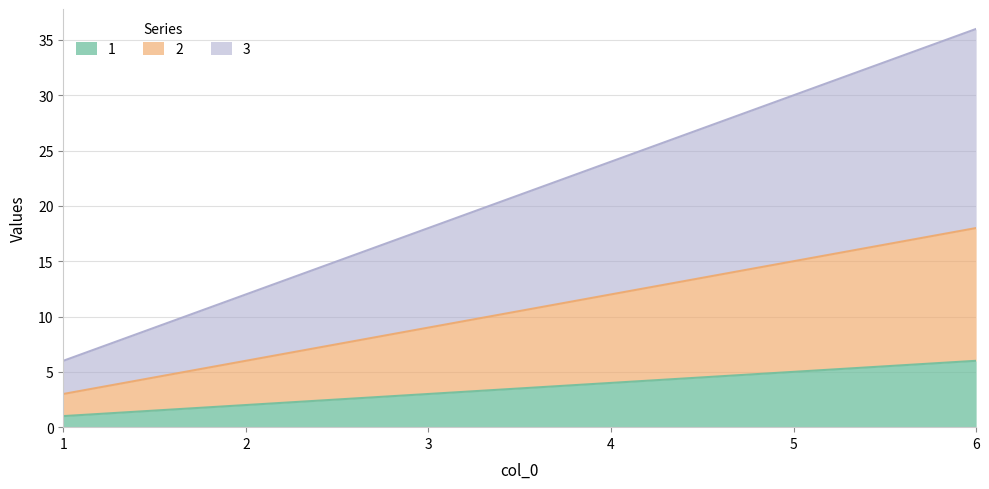

What is the total value across all series at 5?

30